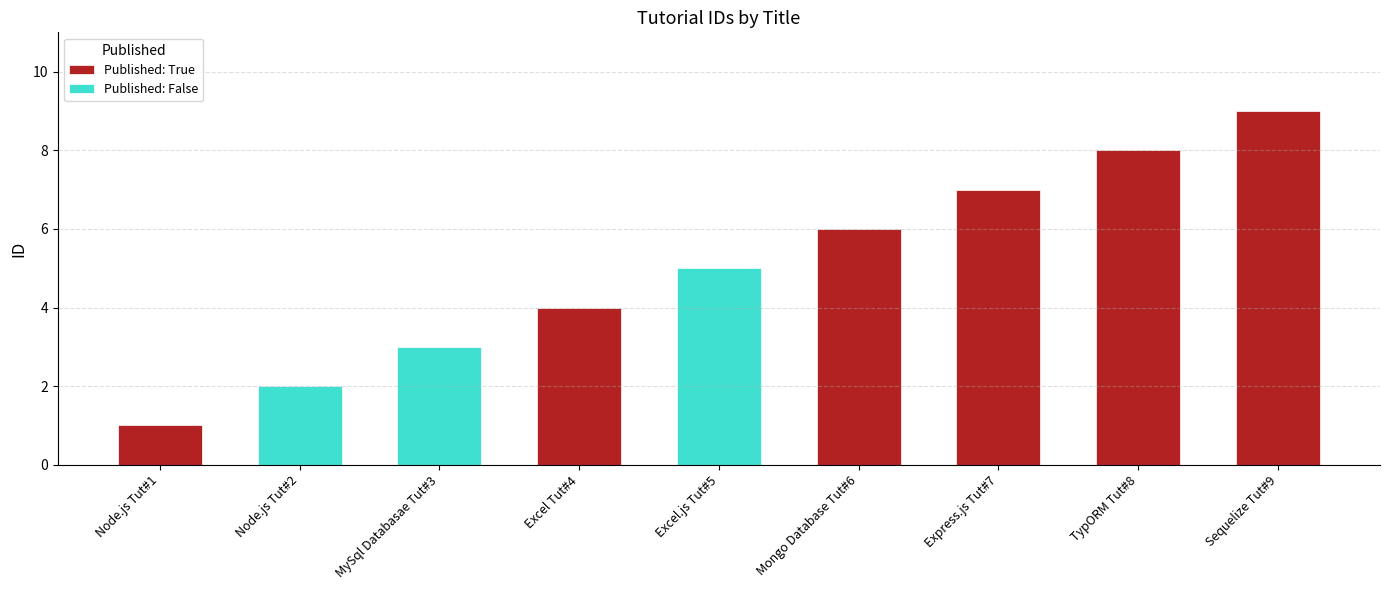

What is the label of the 6th bar from the left?

Mongo Database Tut#6